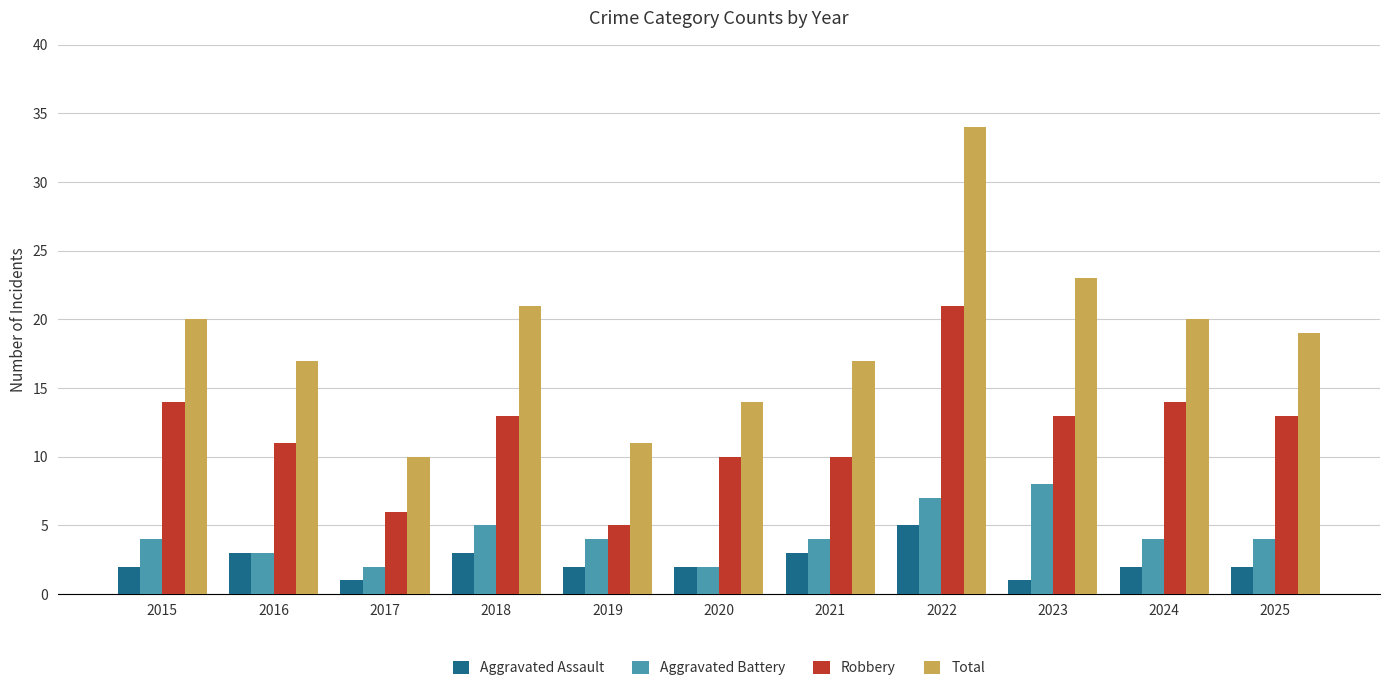

True or false: Total has a value of 14 at 2017.

False